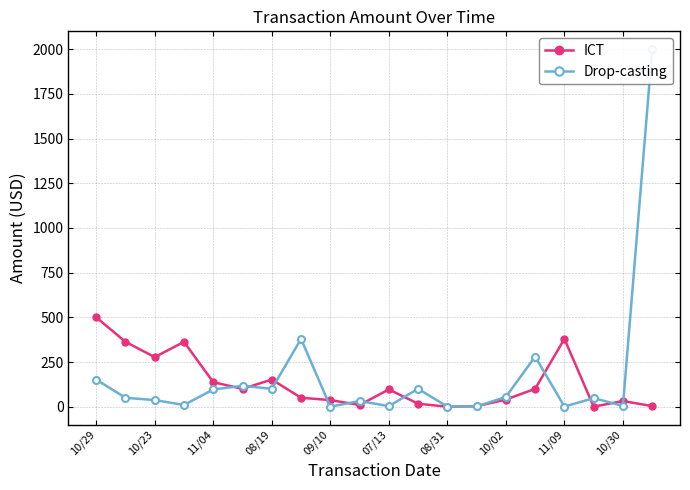

Reading right to left, what are all the values shown in this chart?

ICT: 3.5	31.8	0.2	379.4	100.0	40.0	2.7	0.1	16.7	96.6	9.7	37.1	50.0	152.0	100.0	137.2	362.9	277.5	362.9	500.0
Drop-casting: 2000.0	4.5	47.9	0.7	280.5	55.0	1.6	0.6	100.0	3.5	31.8	0.2	379.4	100.0	117.0	96.6	9.7	37.1	50.0	152.0